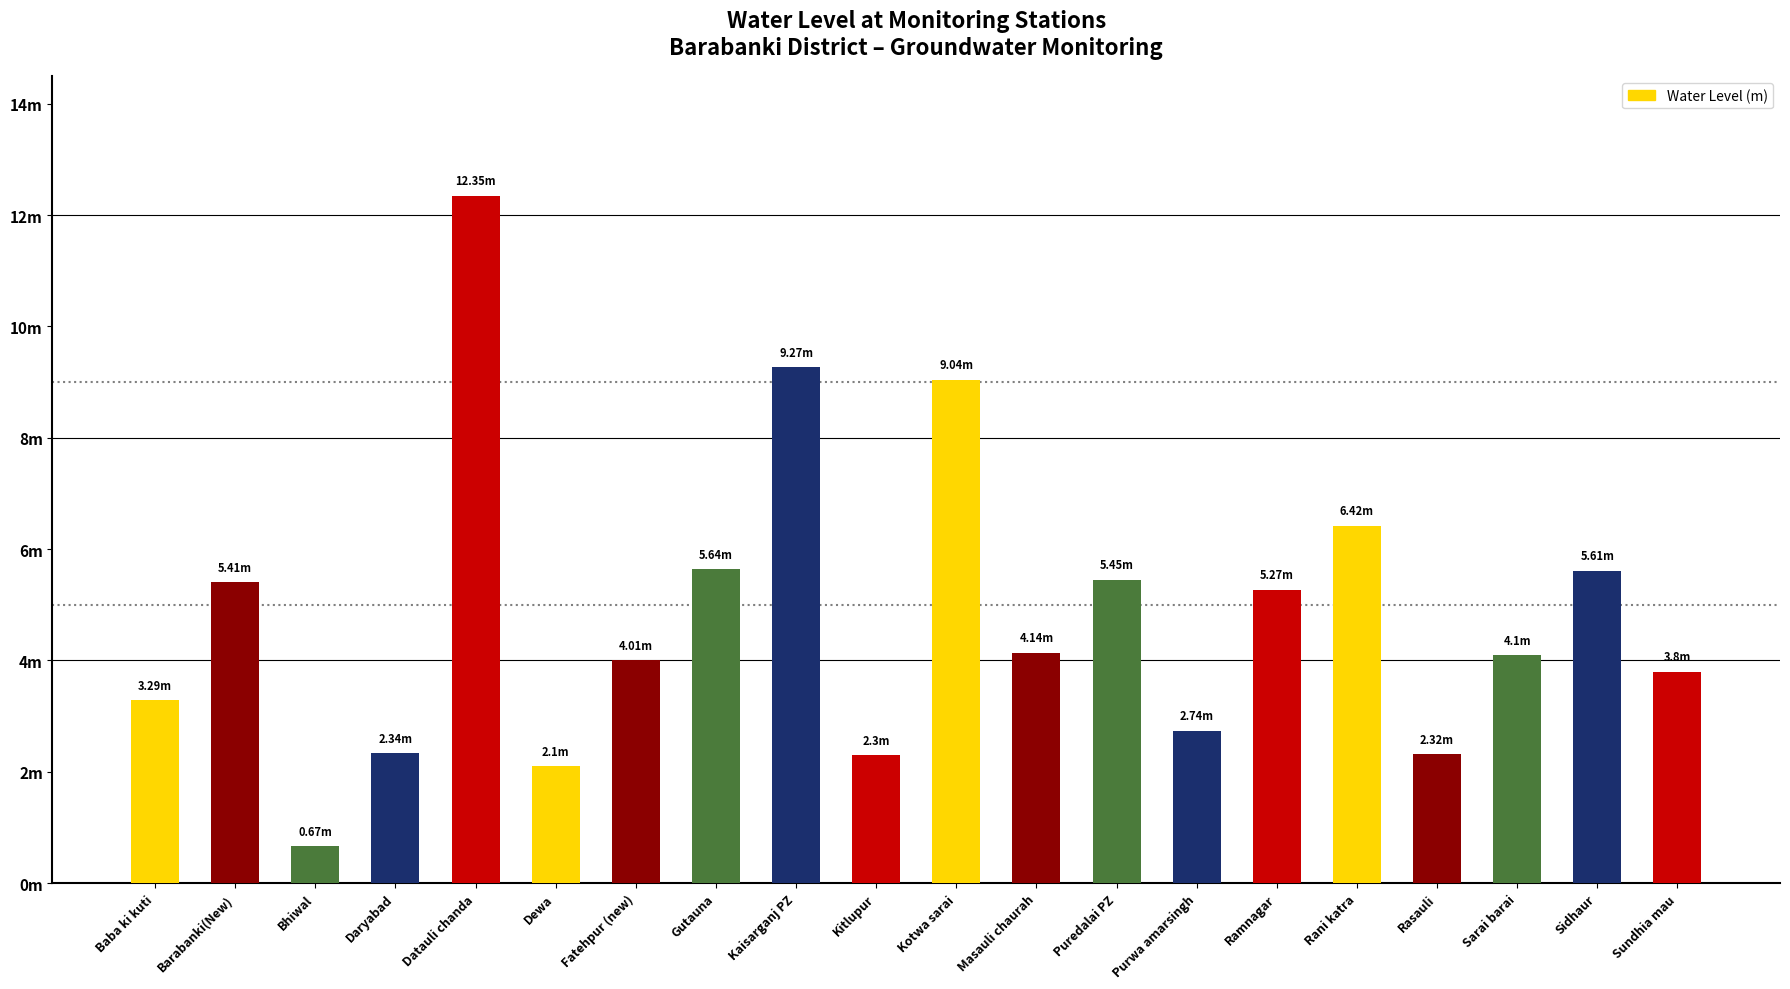

Is it true that the value at Daryabad is 2.3?

True